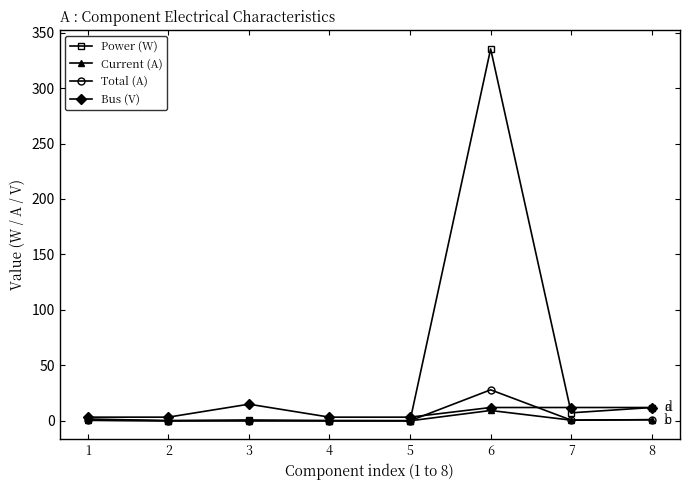

What value does the Power (W) series have at 8?

12.0